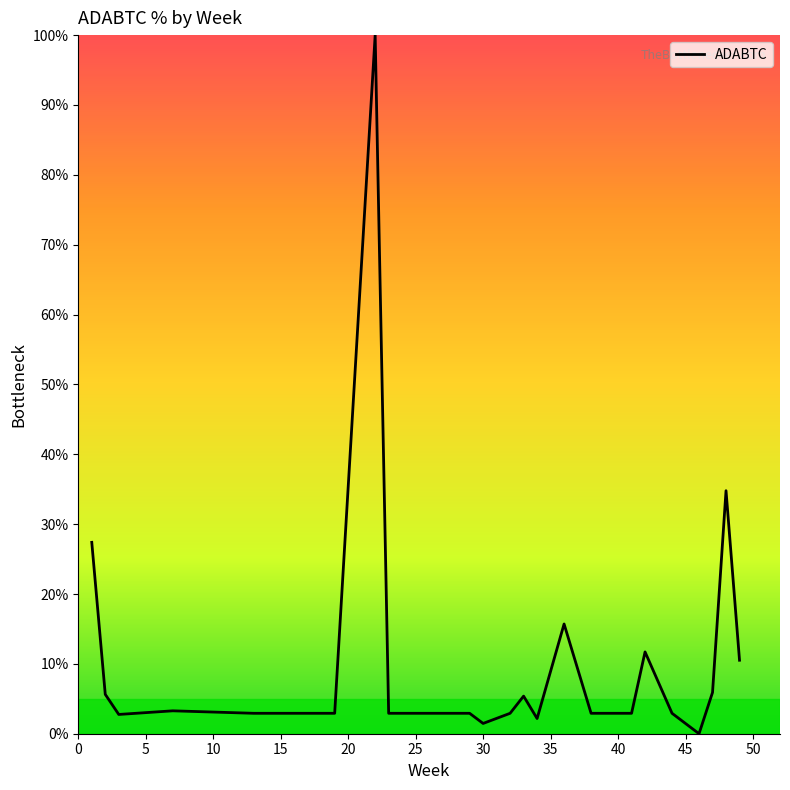

What is the greatest value displayed?

100.0